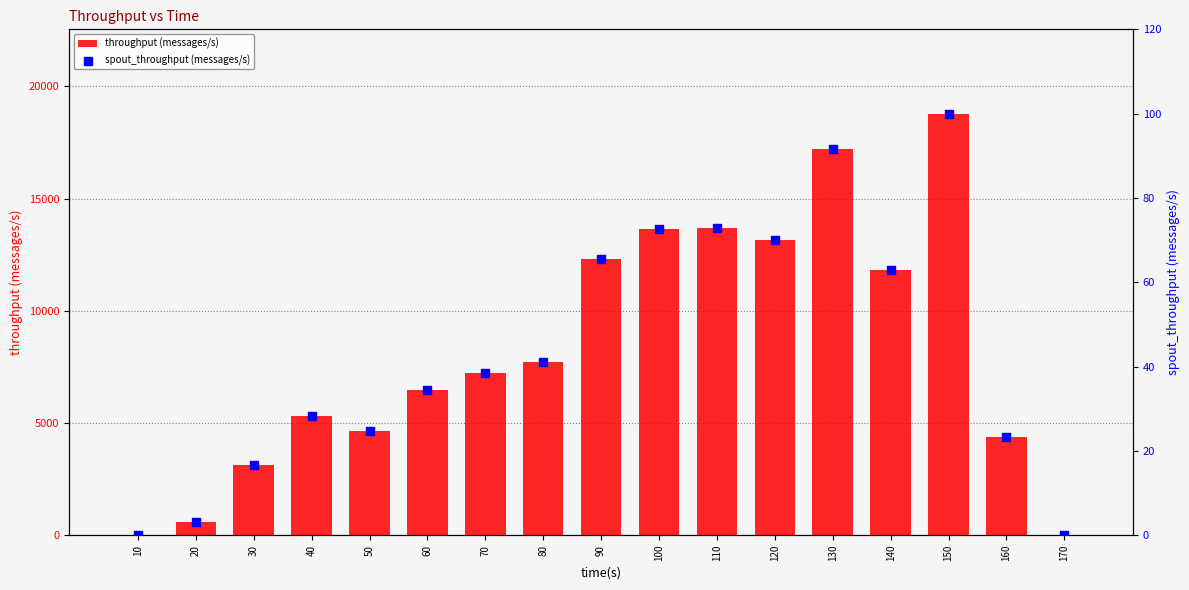

Which series contains the lowest Y value?

throughput (messages/s)